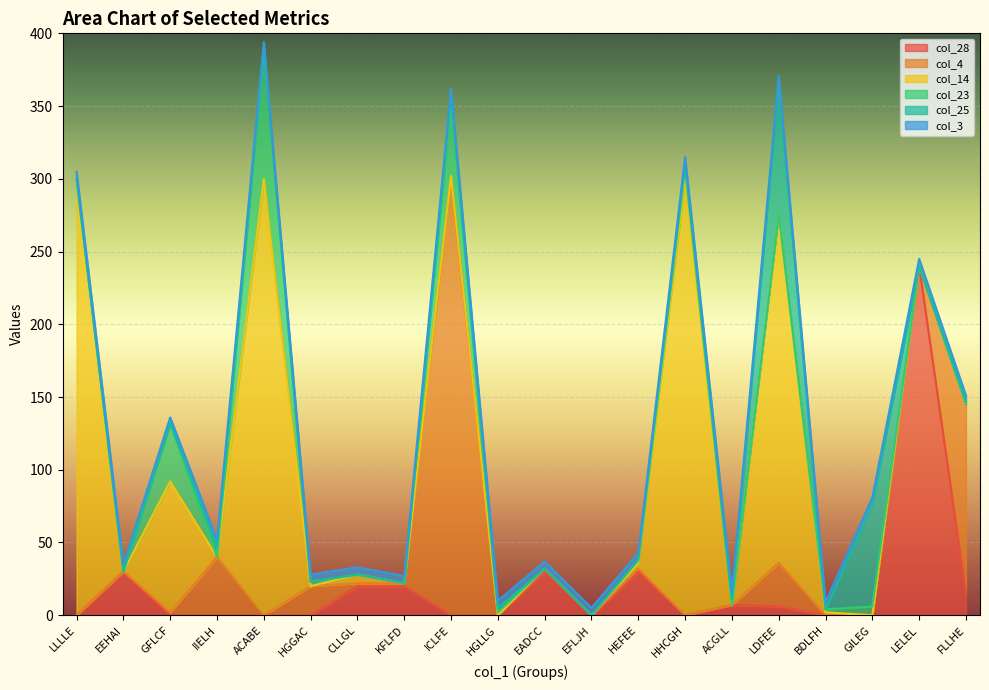

What is the average value of the col_14 series?

62